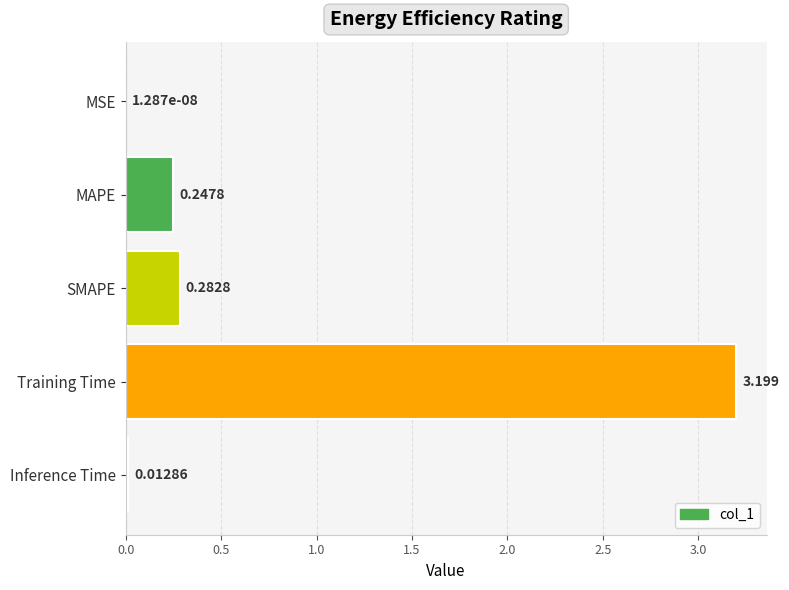

How many series are shown in this chart?

1